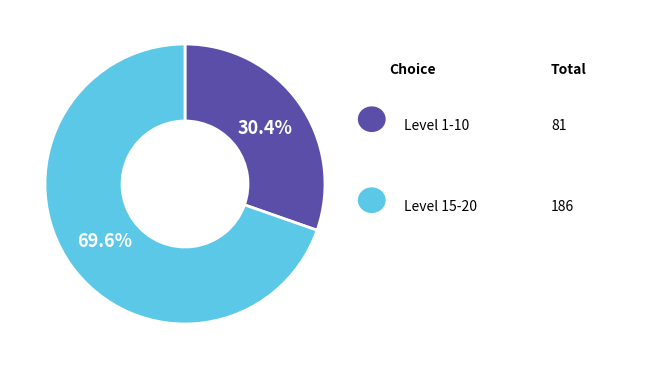

Is there any slice that represents more than half of the pie?

Yes